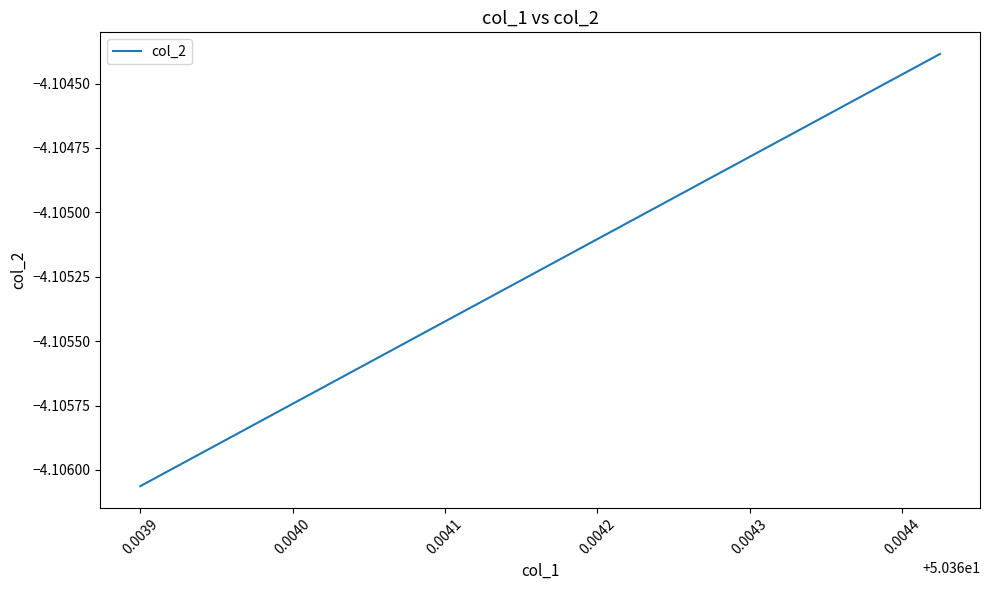

True or false: the data shows -1.5 at 8.

False